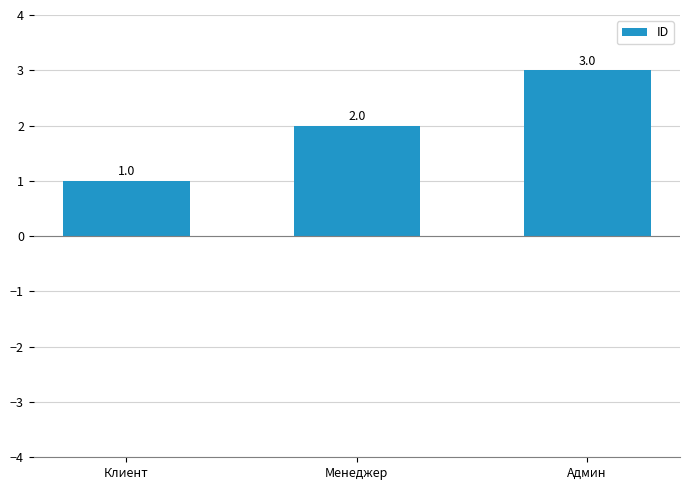

What is the change in value from Клиент to Админ?

+2